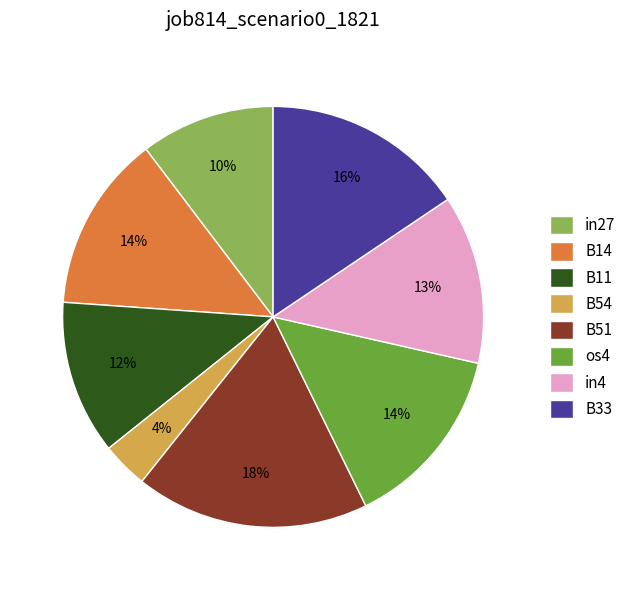

To the nearest percent, what percentage of the pie is B33?

16%